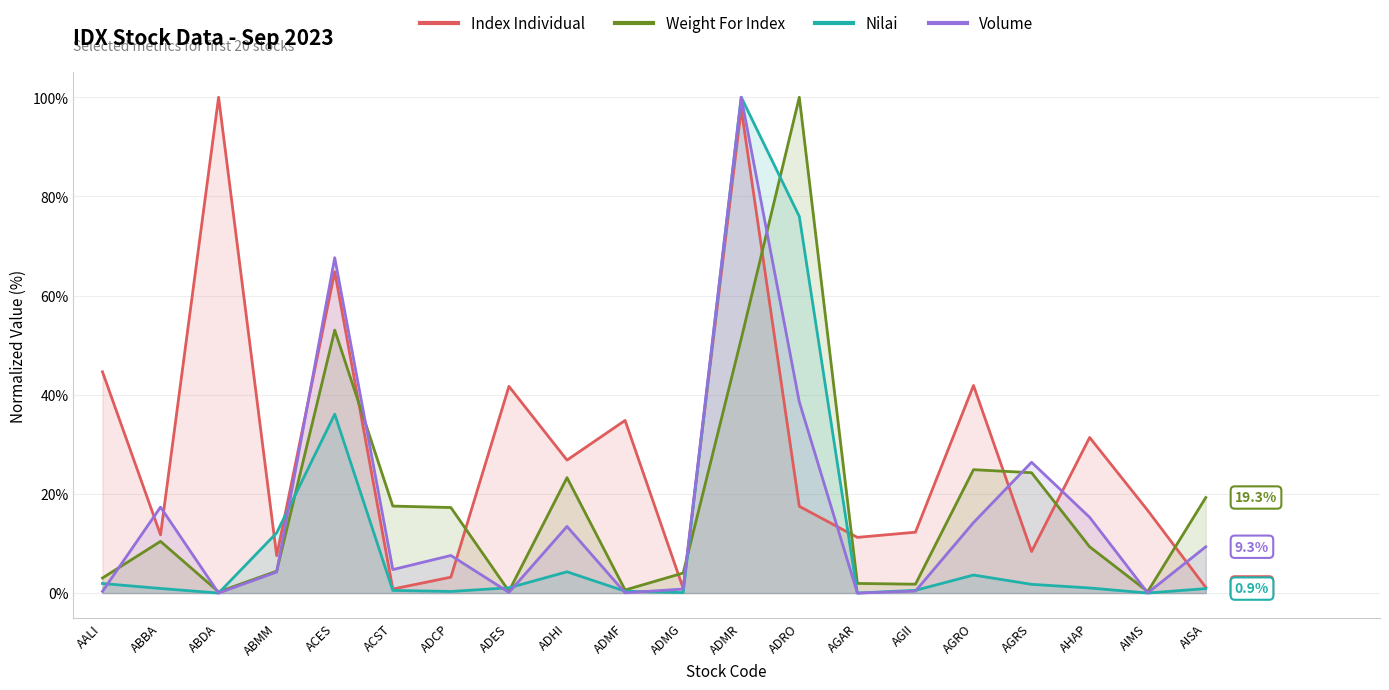

At which category does Nilai reach its first local valley?

ABDA